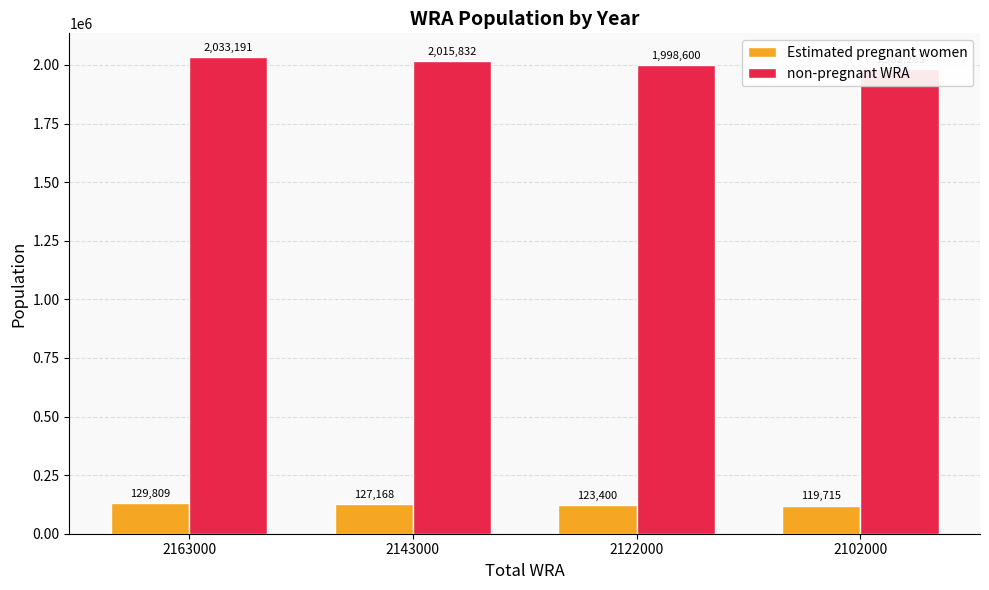

What is the sum of the non-pregnant WRA values at 2163000 and 2143000?

4049023.3